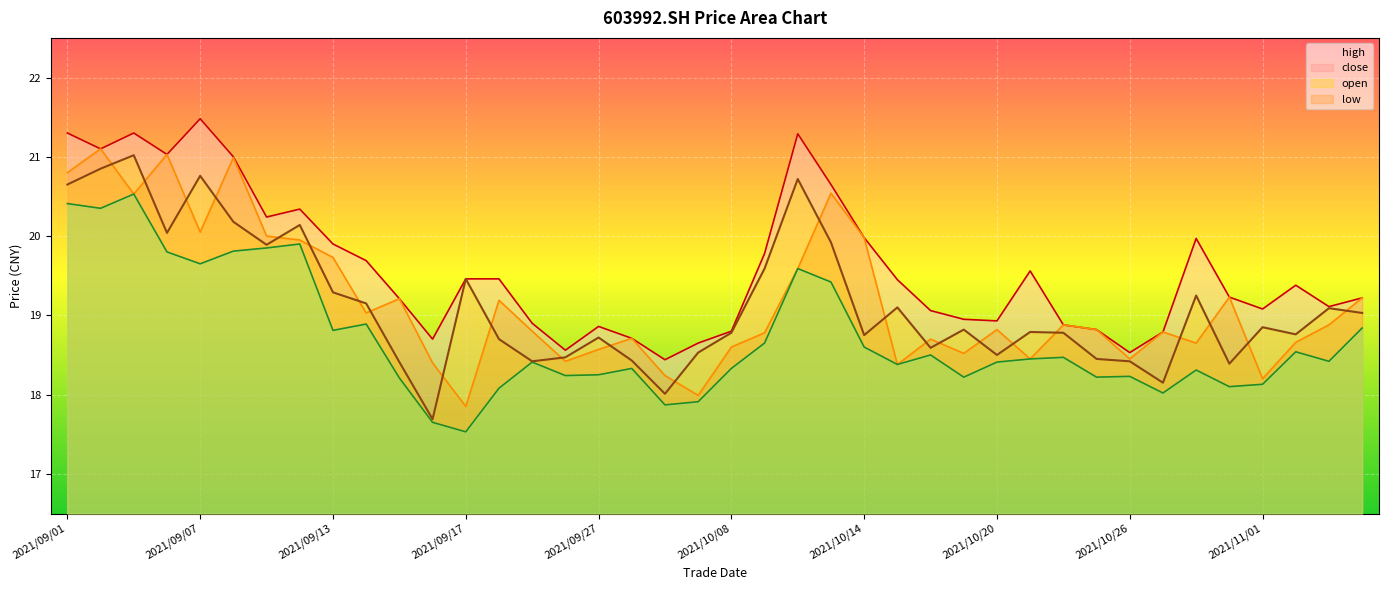

Is the value of close at 2021/11/03 greater than the value of low at 2021/09/08?

No